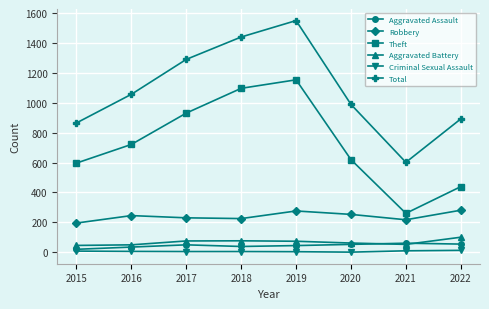

True or false: Aggravated Assault has a value of 19 at 2015.

True